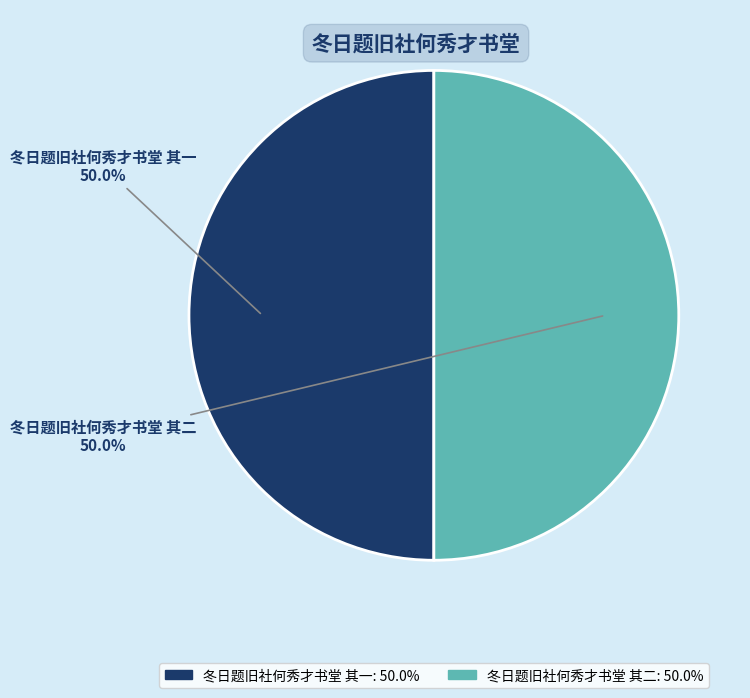

Do 冬日题旧社何秀才书堂 其一 and 冬日题旧社何秀才书堂 其二 together represent more than half of the pie?

Yes